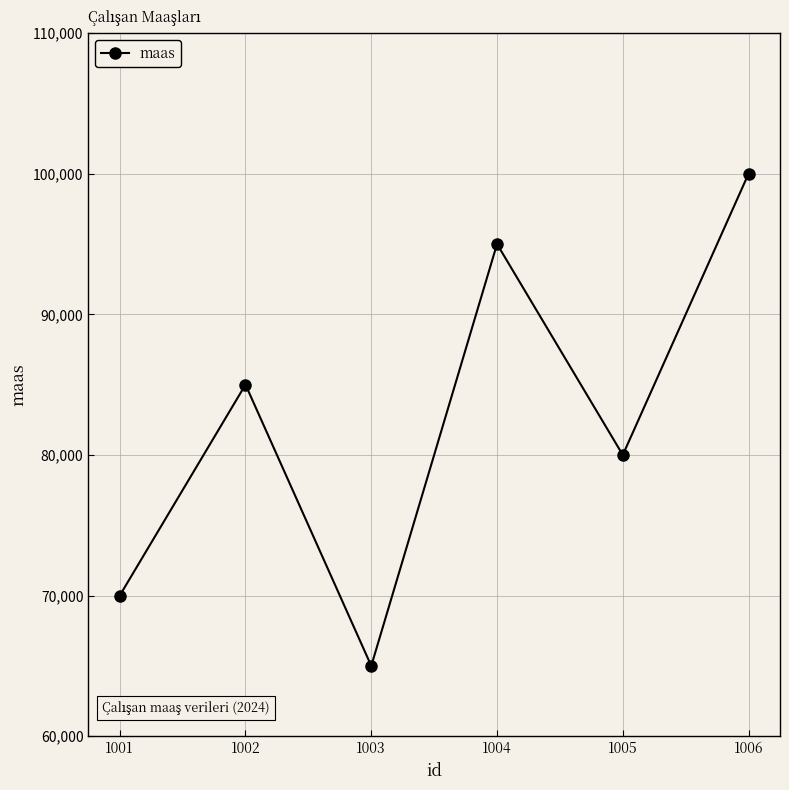

What is the sum of the values at 1003 and 1004?

160000